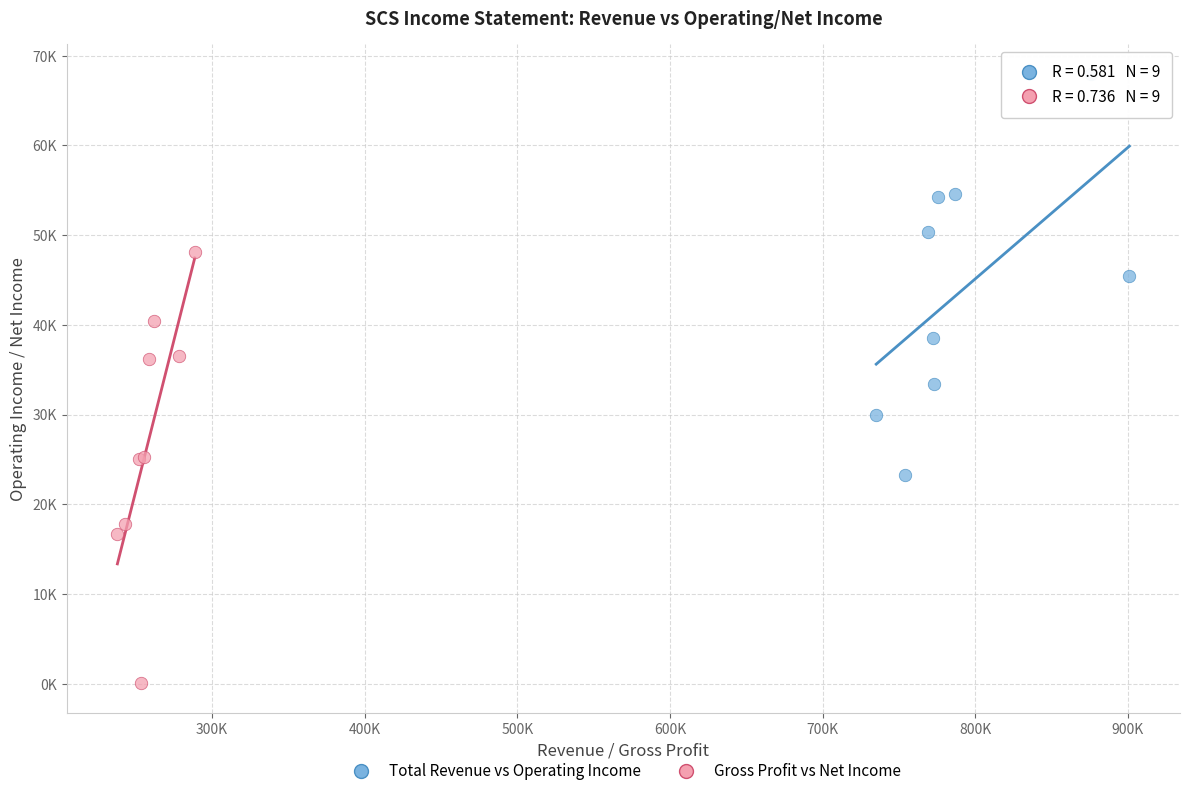

Which series has the largest Y range (max minus min)?

Gross Profit vs Net Income